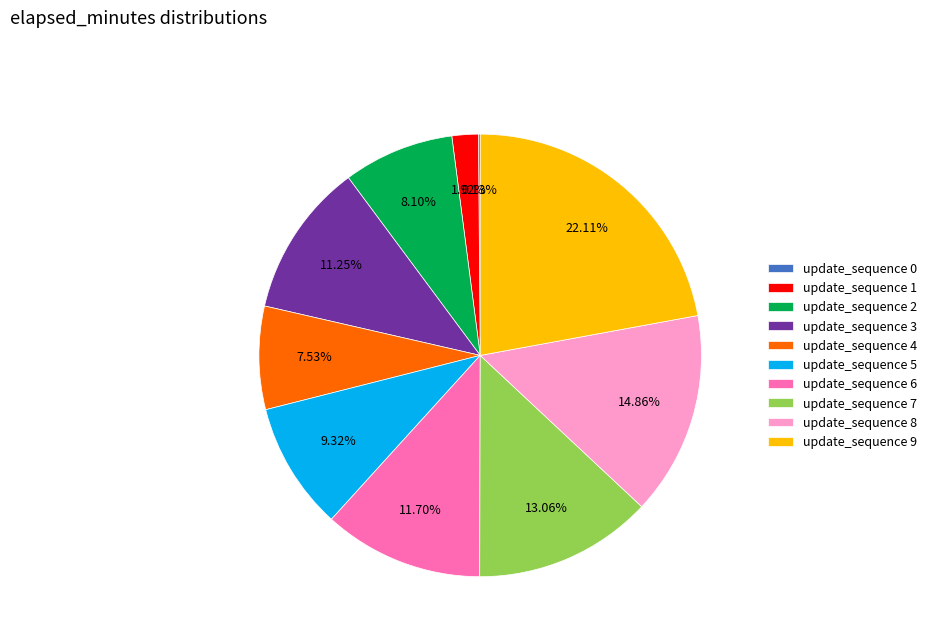

Does any single category account for the majority?

No